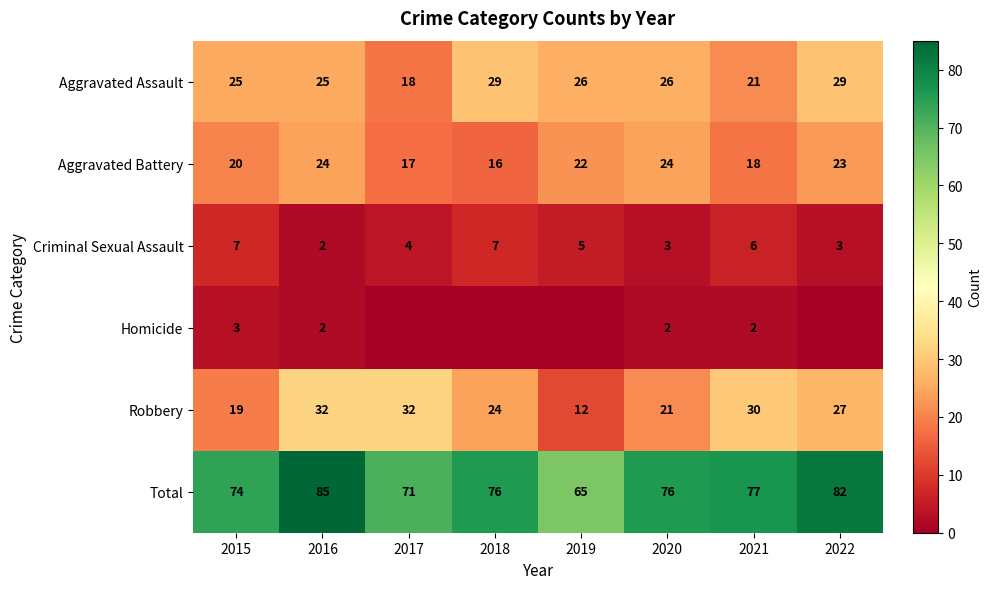

What is the difference between the second highest and second lowest values in the Robbery series?

13